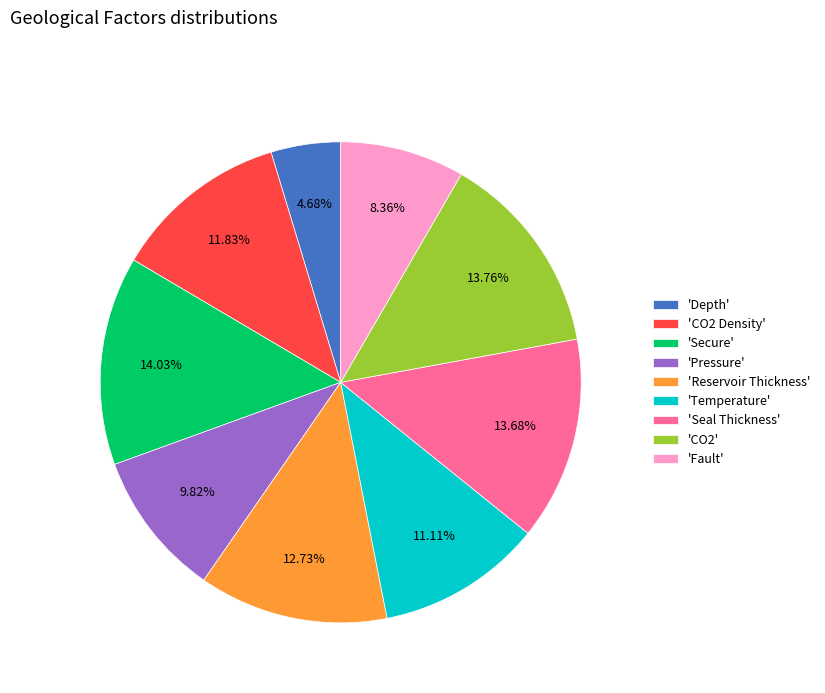

Between 'Depth' and 'Secure', which is larger?

'Secure'